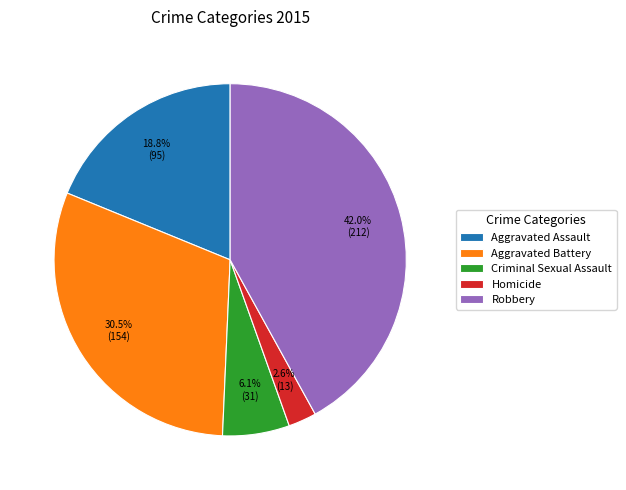

To the nearest percent, what is the difference between the largest and smallest slice percentages?

39%